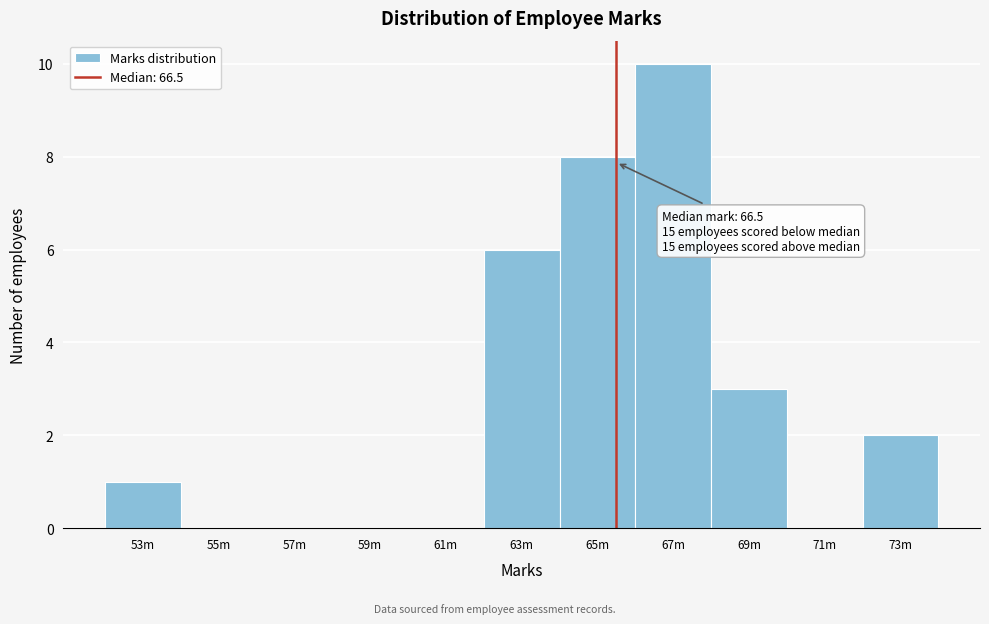

Reading right to left, extract all data points from this chart.

73m=2	71m=0	69m=3	67m=10	65m=8	63m=6	61m=0	59m=0	57m=0	55m=0	53m=1